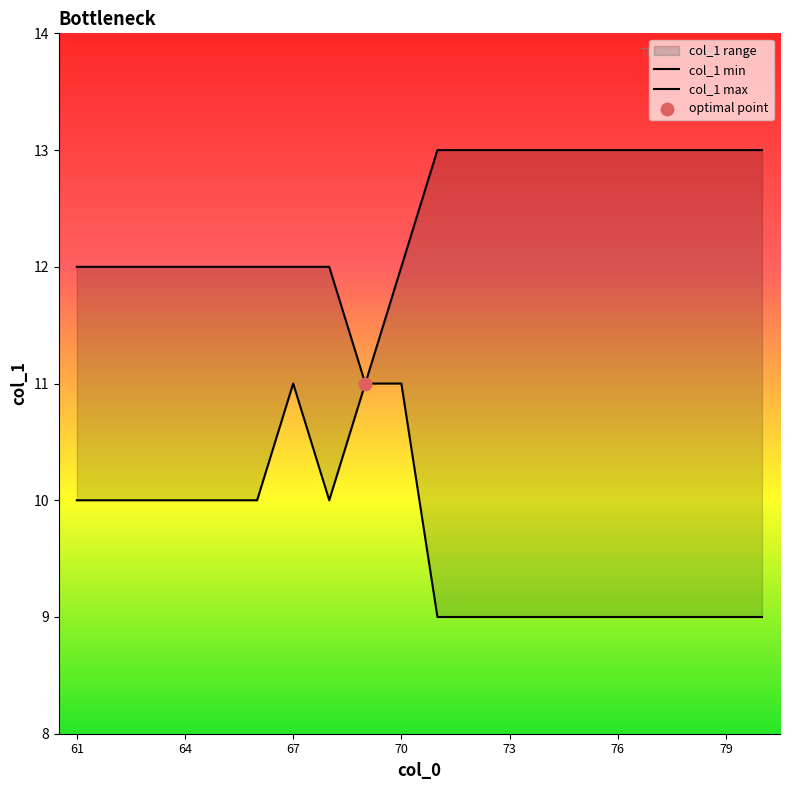

Which series contains the highest Y value?

col_1 max